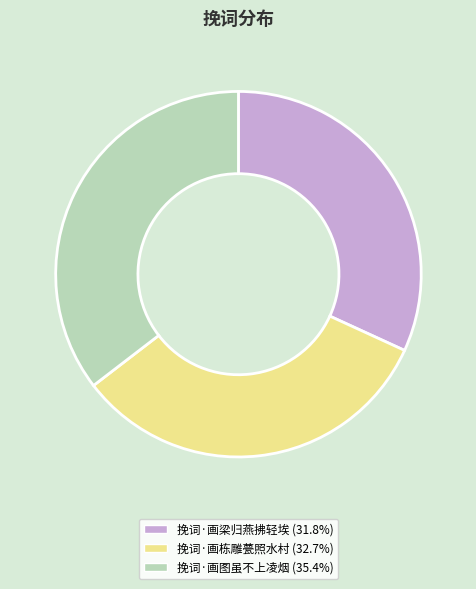

Combined, do 挽词·画栋雕甍照水村 and 挽词·画梁归燕拂轻埃 account for over 50%?

Yes